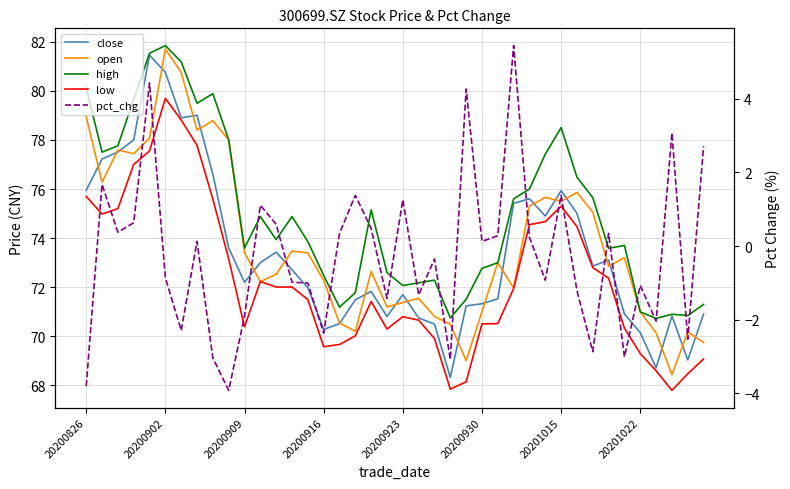

True or false: high and low intersect in this chart.

False